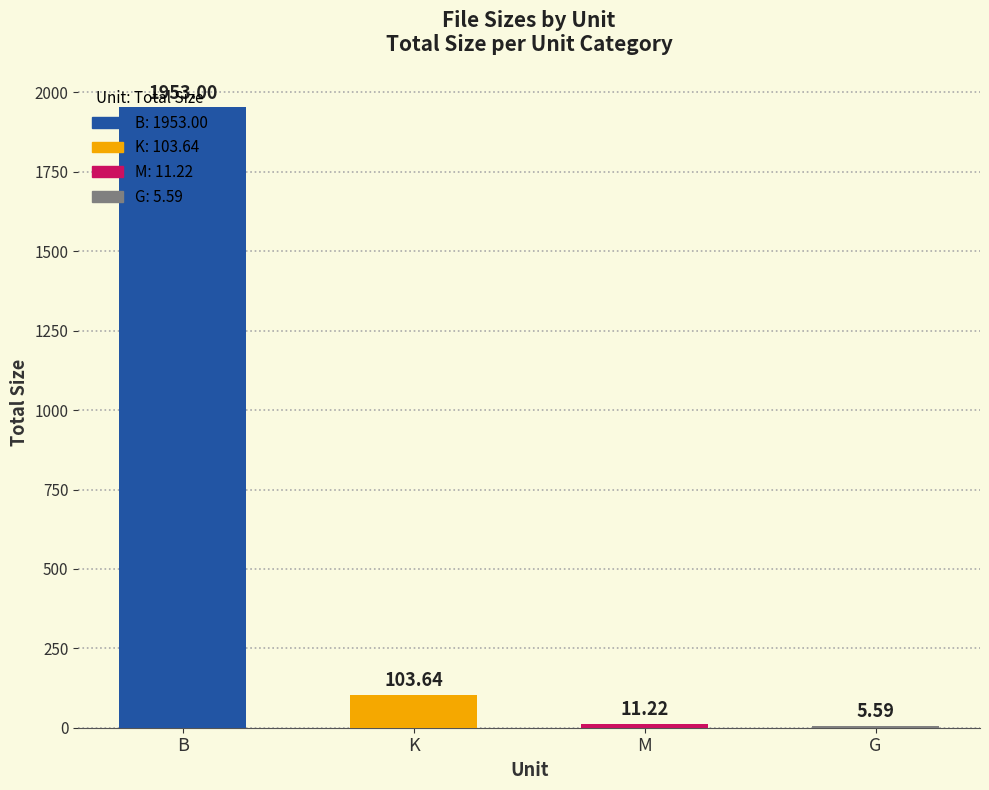

Are the bars horizontal?

No